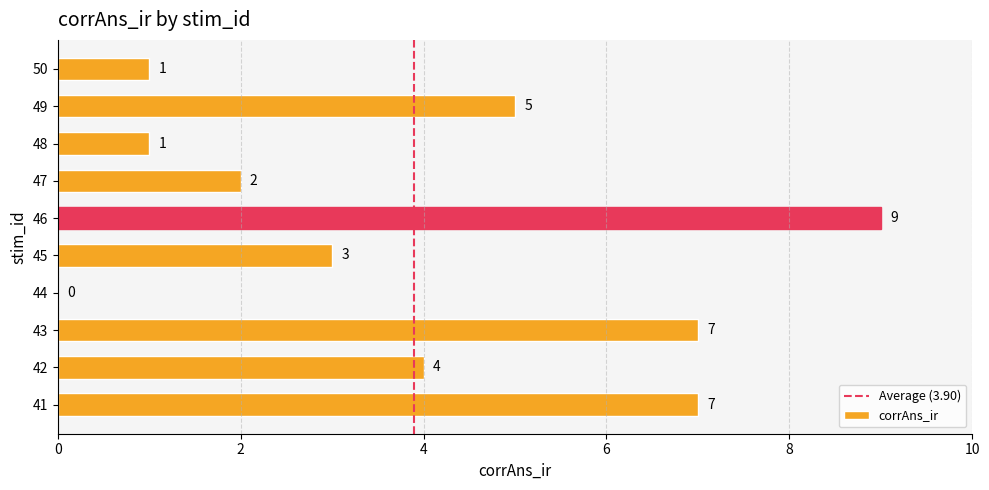

What is the greatest value displayed?

9